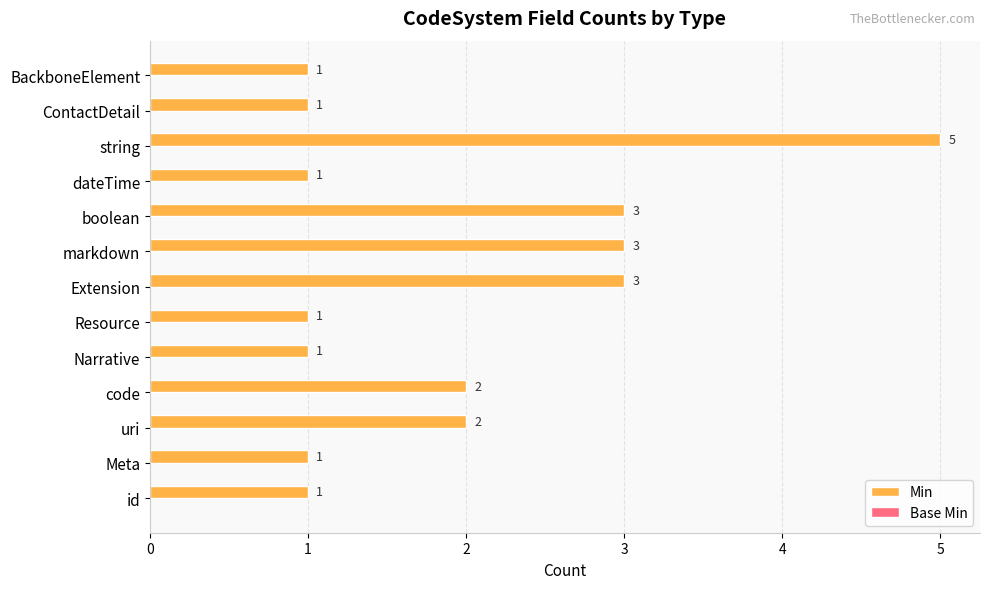

The value at boolean is 1. True or false?

False